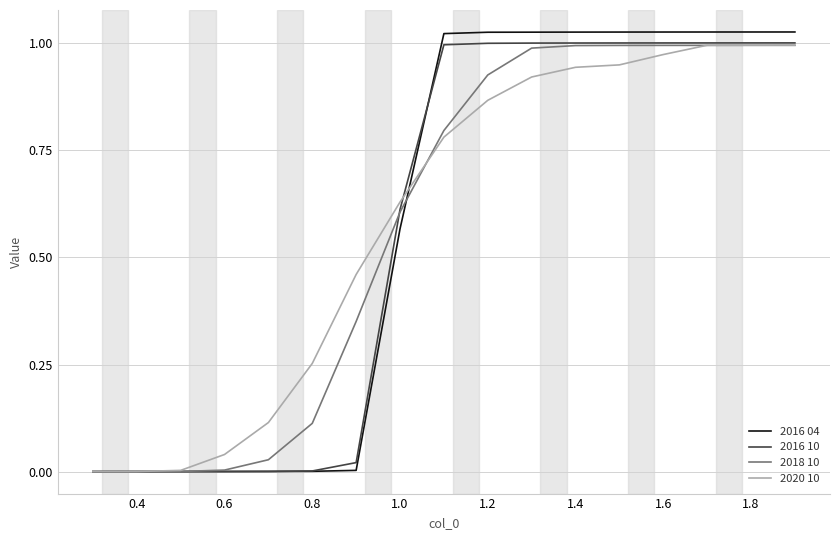

Which series has the largest range (max minus min)?

2016 04